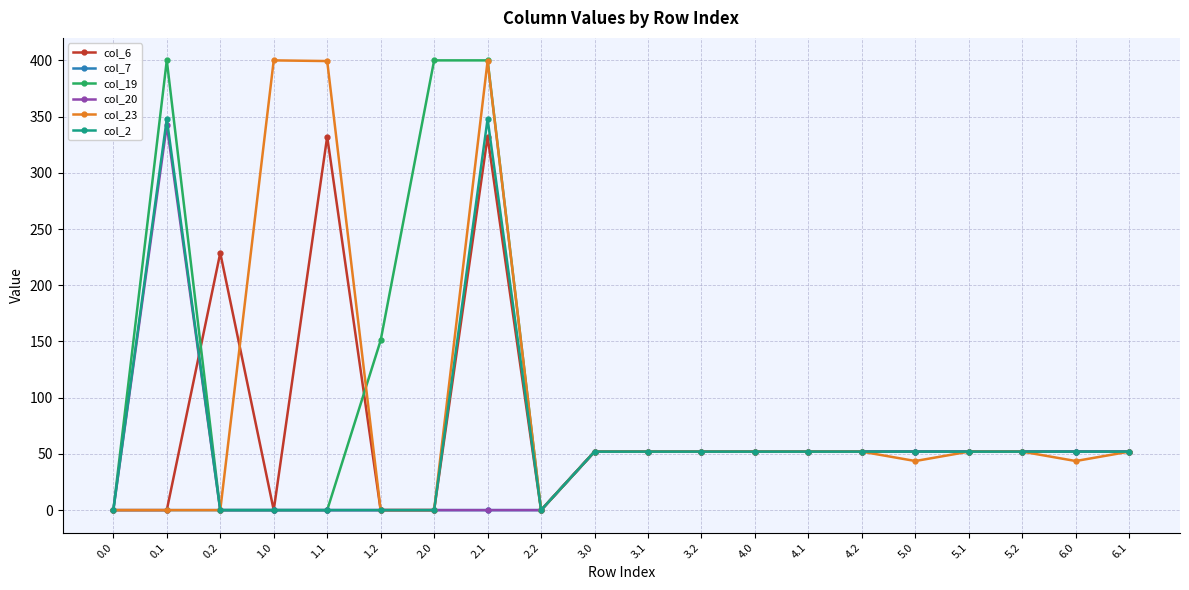

What is the sum of the col_6 values at 0.2 and 1.1?

560.9